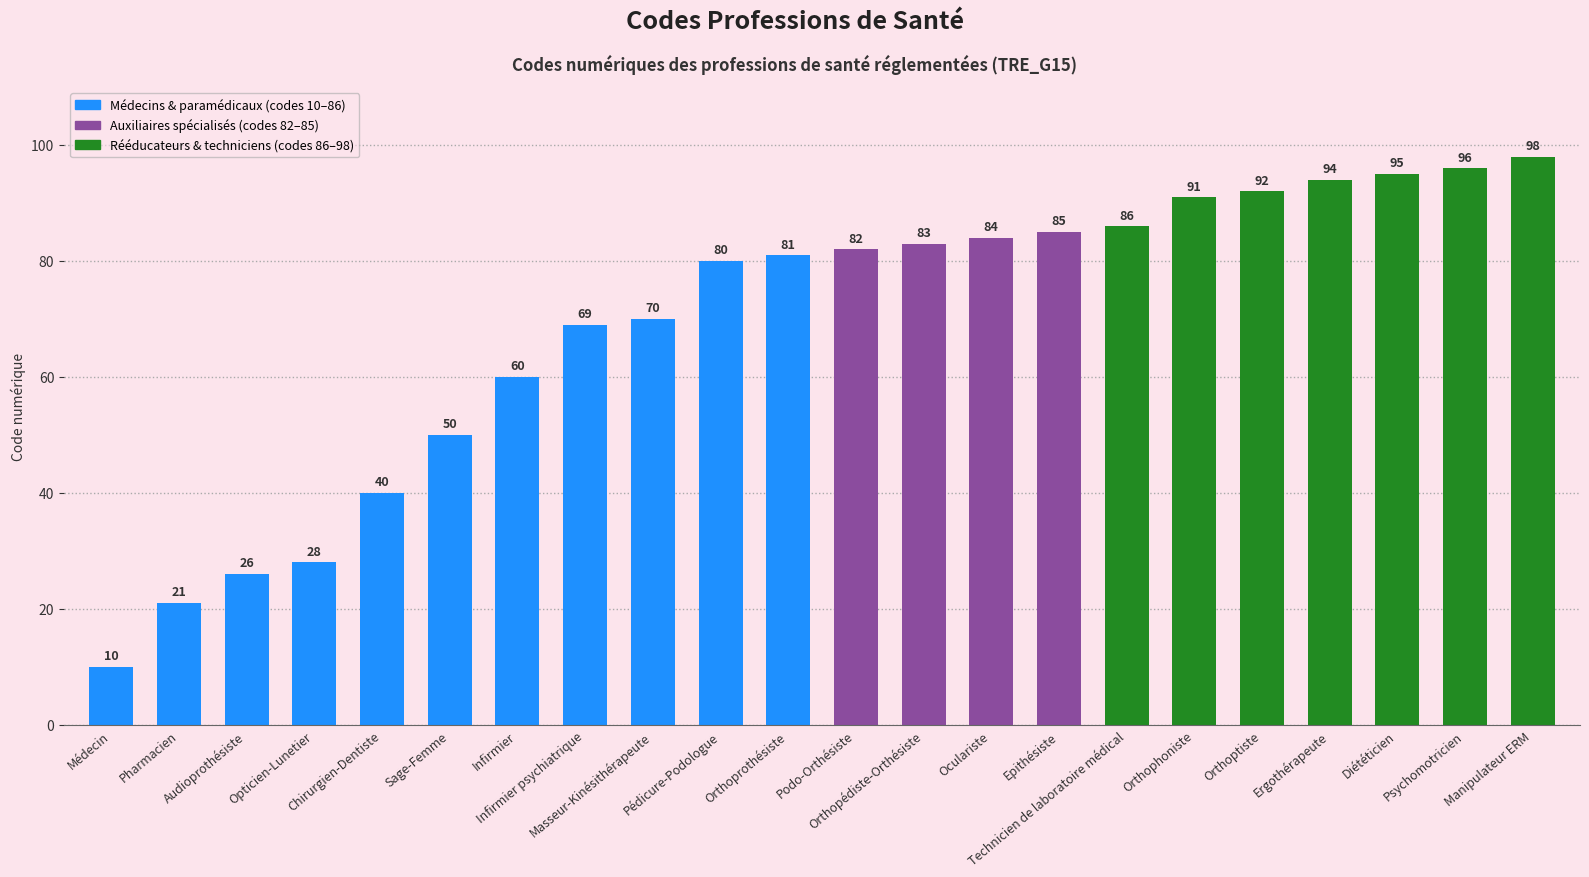

Rank the categories by value from lowest to highest.

Médecin, Pharmacien, Audioprothésiste, Opticien-Lunetier, Chirurgien-Dentiste, Sage-Femme, Infirmier, Infirmier psychiatrique, Masseur-Kinésithérapeute, Pédicure-Podologue, Orthoprothésiste, Podo-Orthésiste, Orthopédiste-Orthésiste, Oculariste, Epithésiste, Technicien de laboratoire médical, Orthophoniste, Orthoptiste, Ergothérapeute, Diététicien, Psychomotricien, Manipulateur ERM